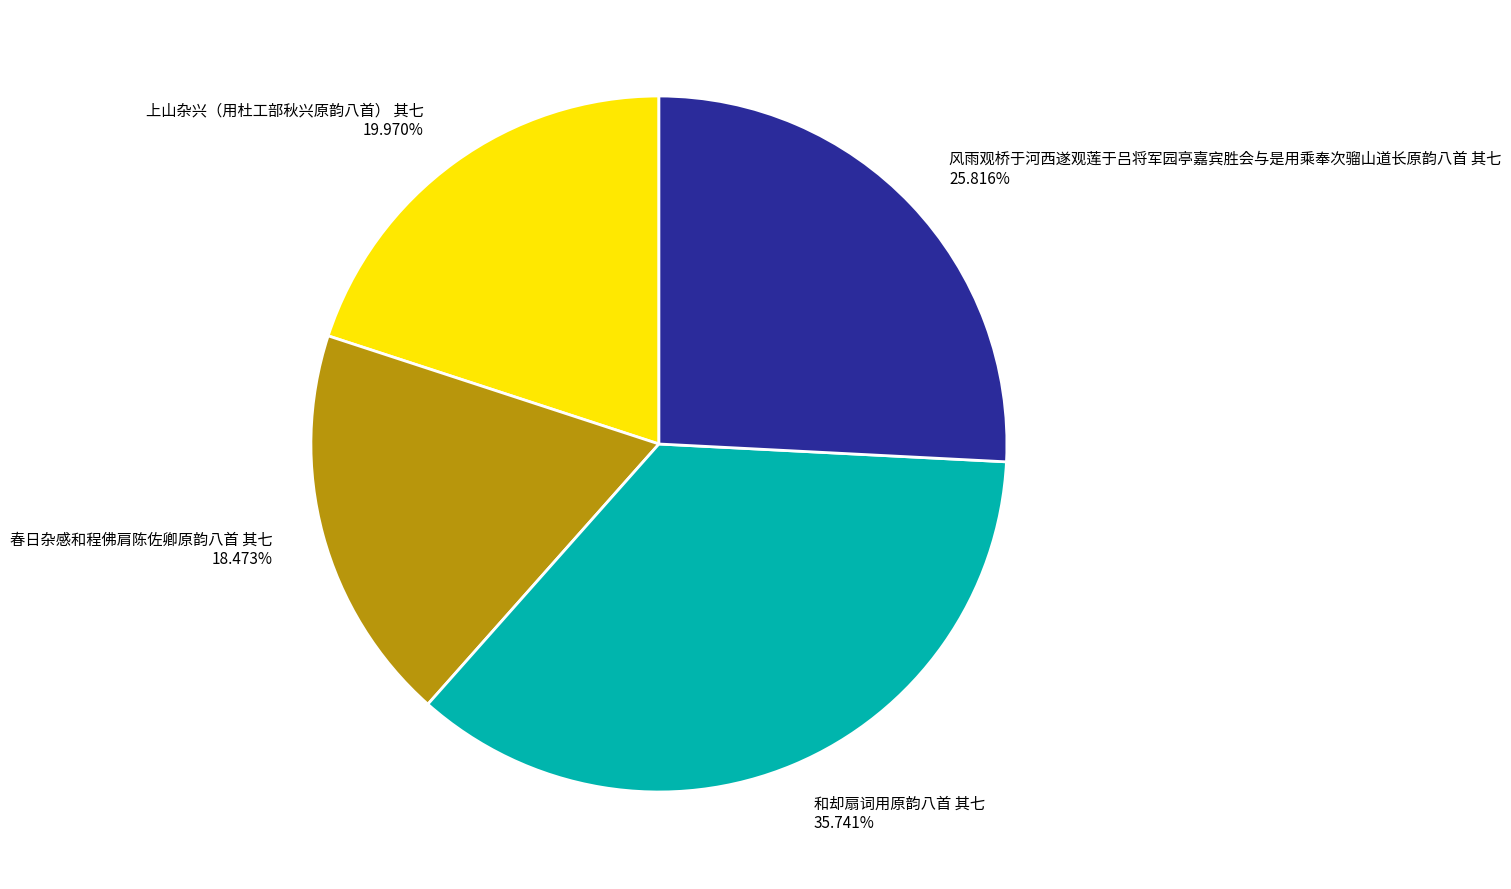

What percentage is the 和却扇词用原韵八首 其七 slice, to the nearest percent?

36%